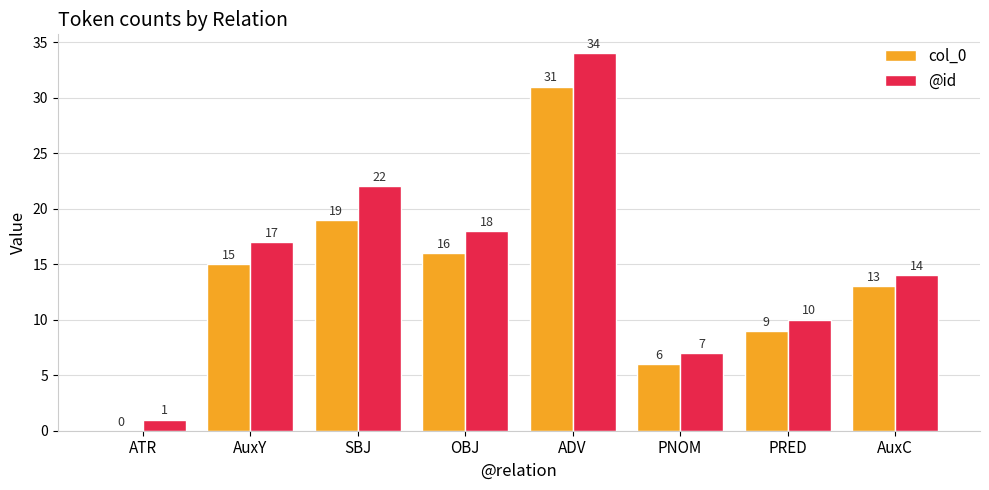

Is it true that col_0 equals 14 at ADV?

False